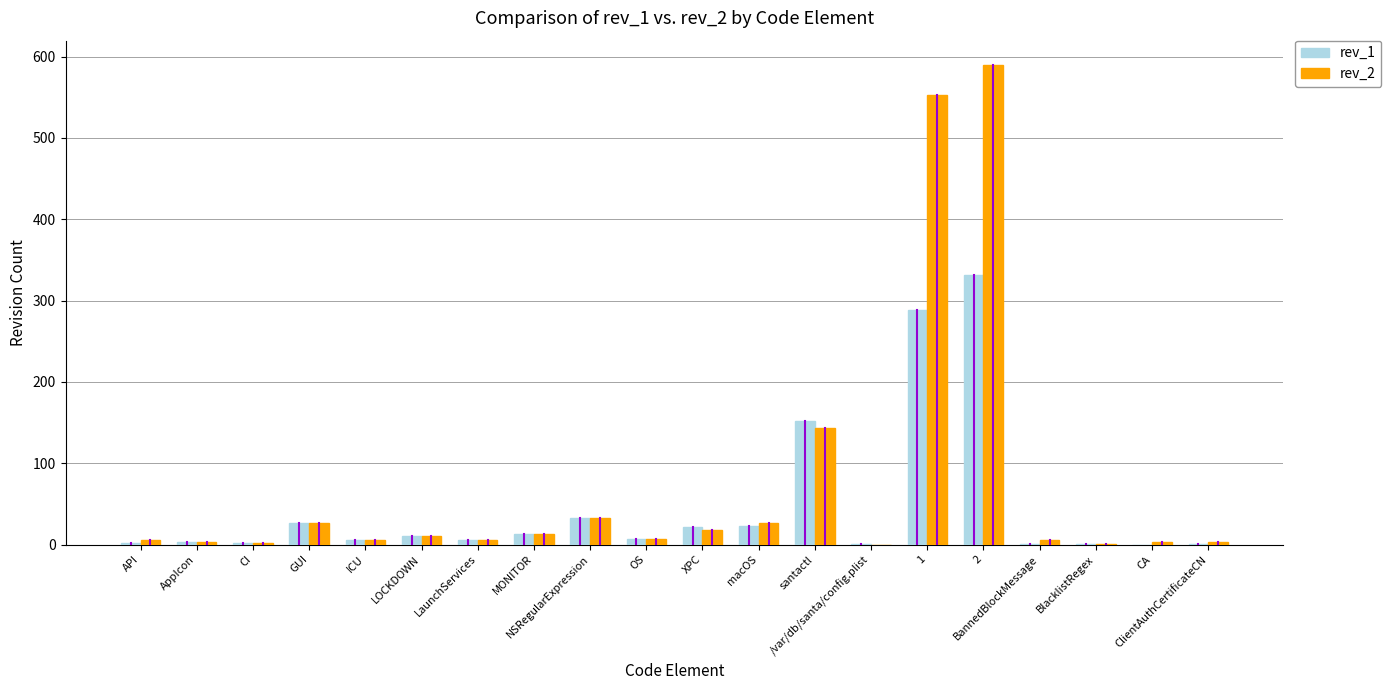

What is the greatest value displayed?

590